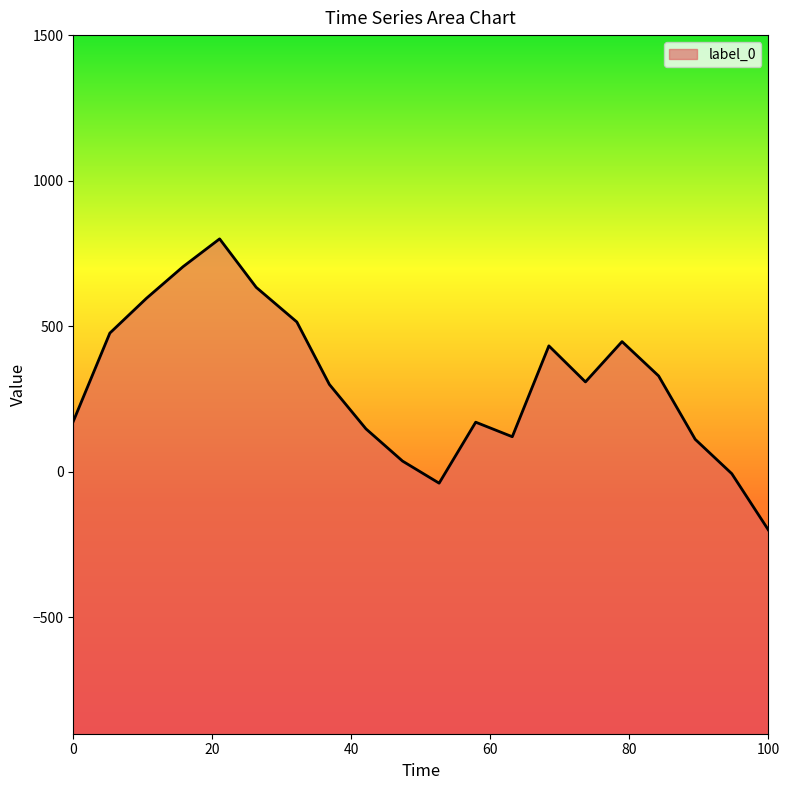

Count the number of categories in the chart.

20